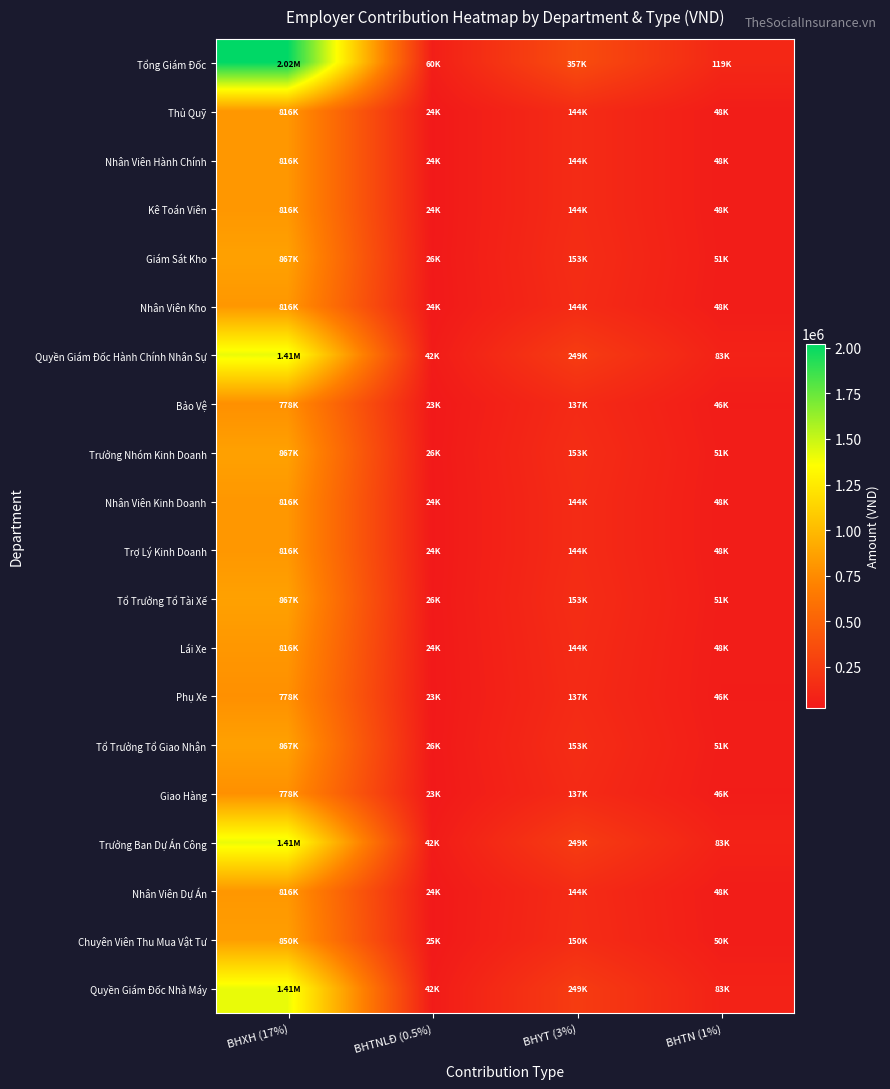

What is the spread (max minus min) of values at BHTNLĐ (0.5%)?

36615